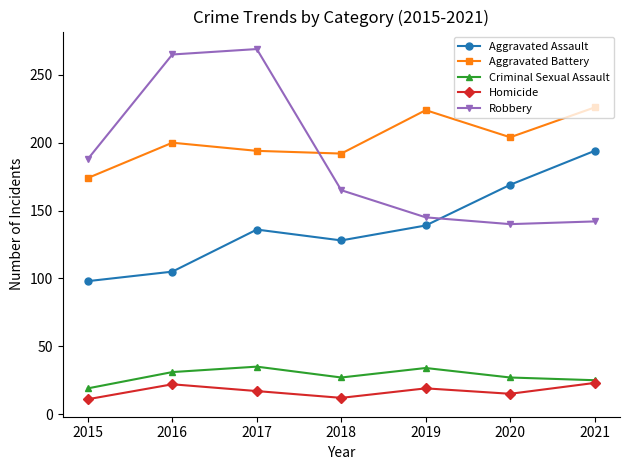

At which category is the sum across all series the highest?

2017